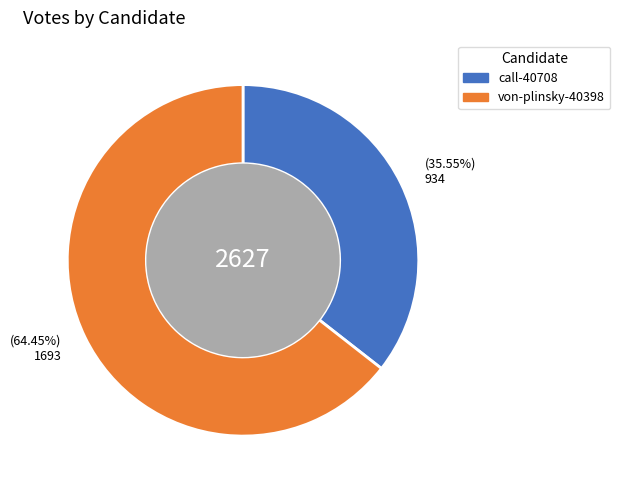

True or false: call-40708 accounts for 47% of the total.

False